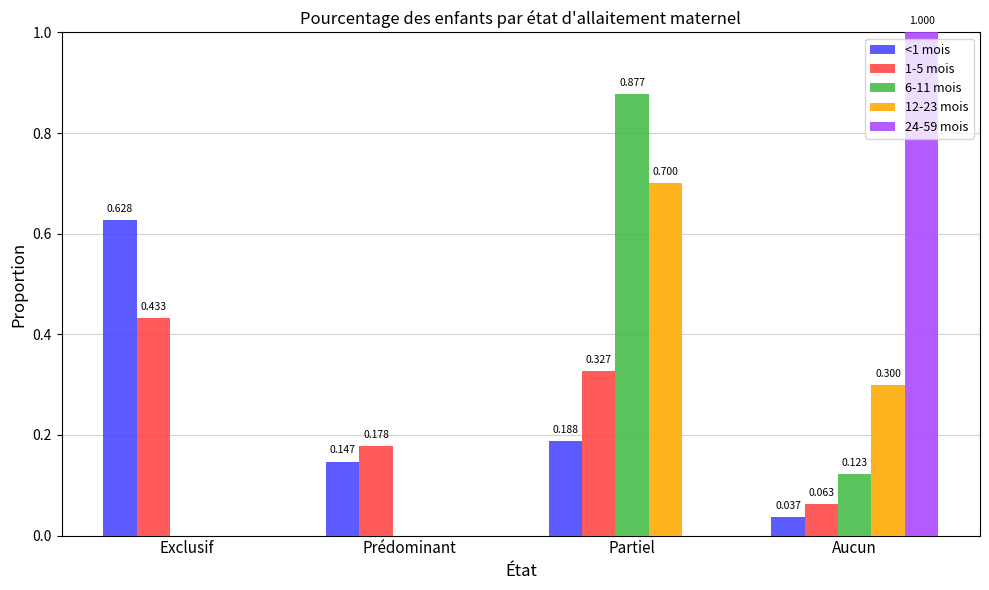

At which category is the sum across all series the highest?

Partiel